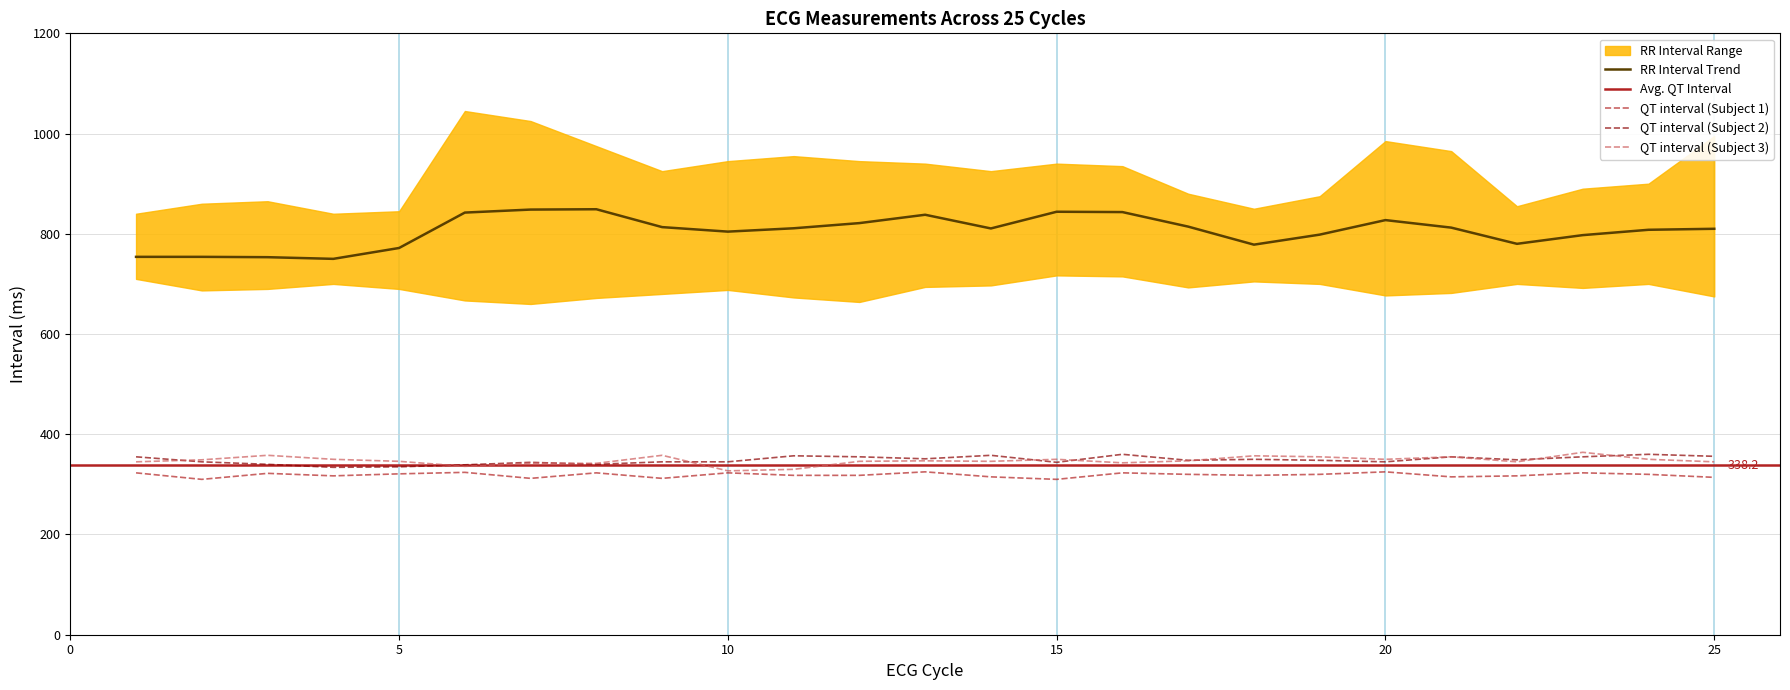

True or false: RR Interval Trend and QT interval (Subject 3) cross at least once.

False